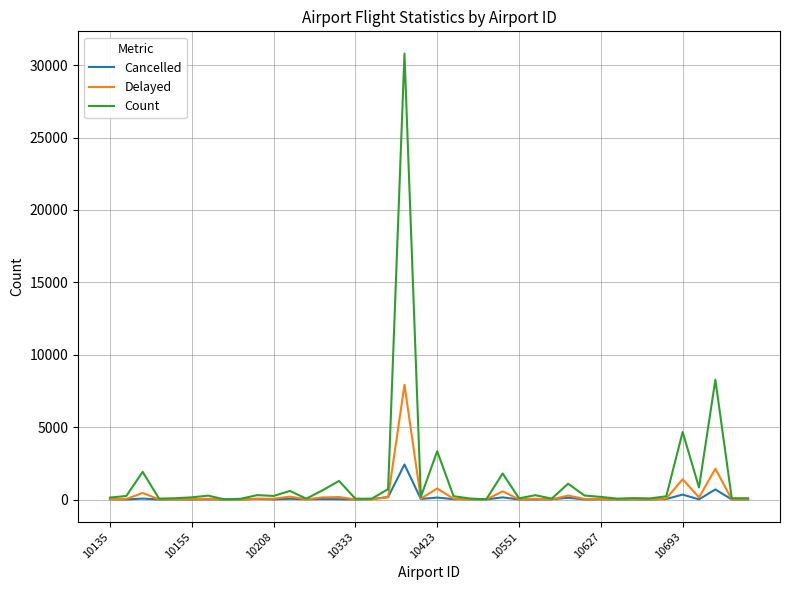

Which series has the widest spread of values?

Count